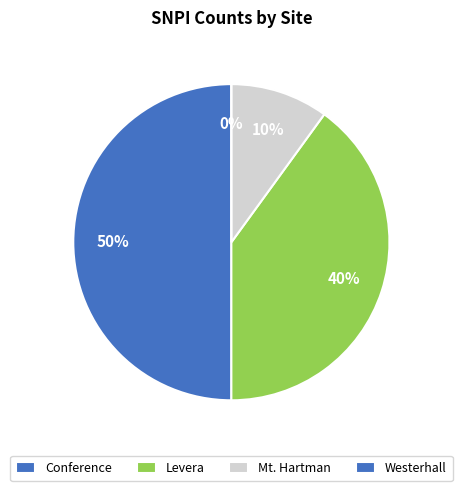

Is Westerhall the majority of the pie?

No